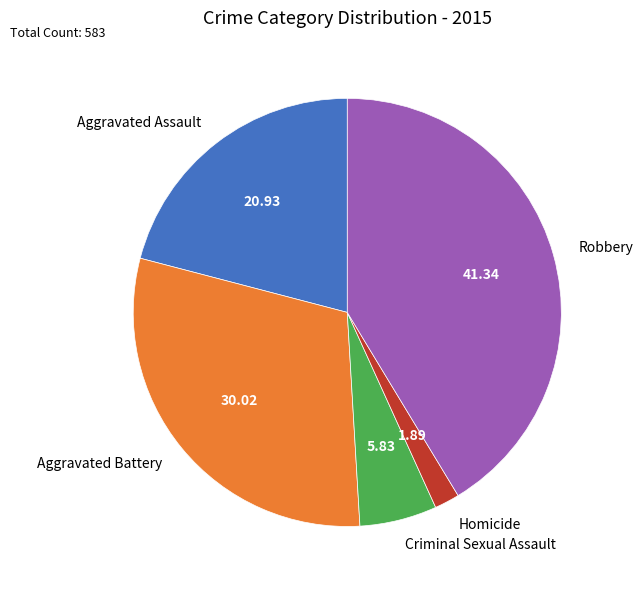

Approximately how many times larger is the value at Robbery compared to Aggravated Assault?

2.0